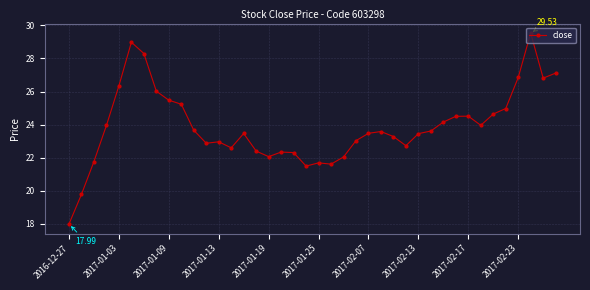

Count the number of data series in this chart.

1